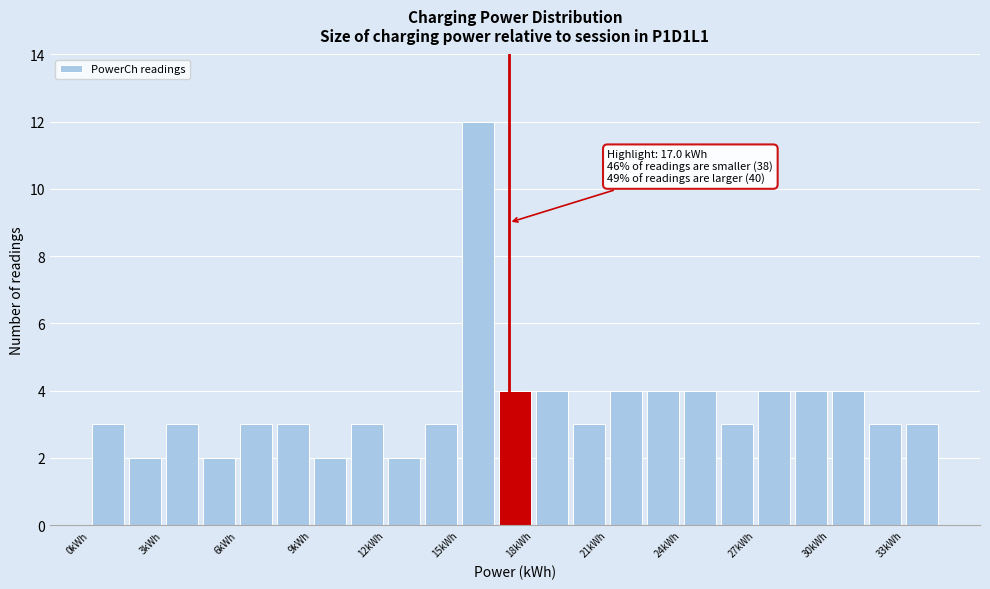

Around what value on the x-axis is the tallest bar? Give the approximate position of its centre, as read against the axis.

16.0